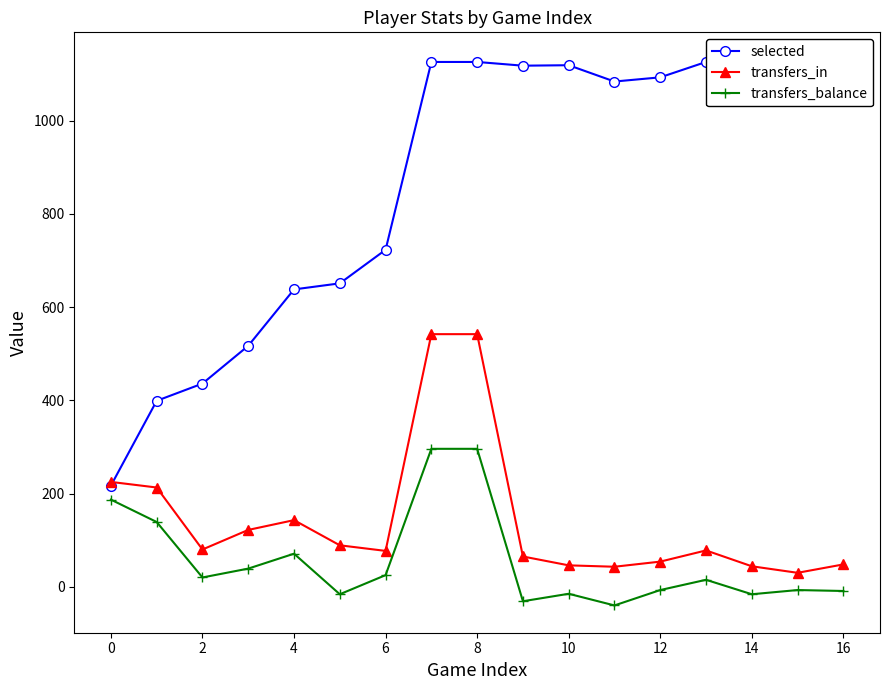

Where is the first local maximum for transfers_balance?

4